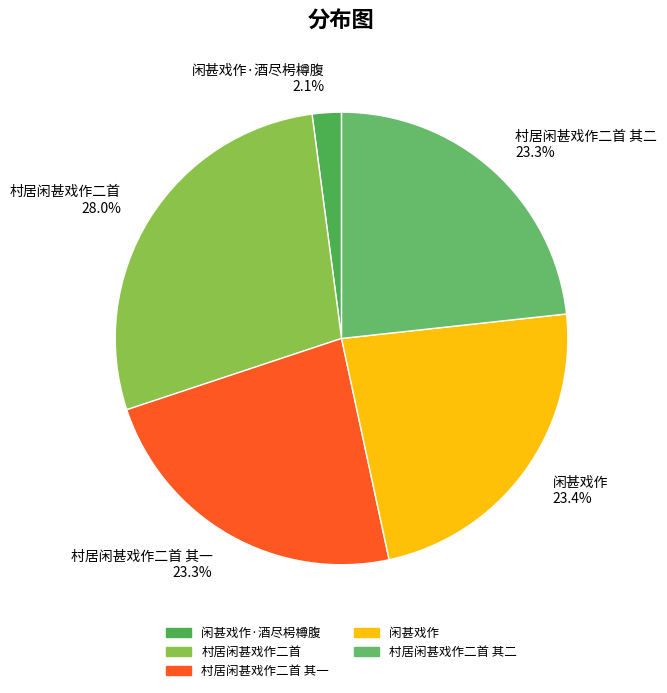

Which slice is the smallest?

闲甚戏作·酒尽枵樽腹 2.1%